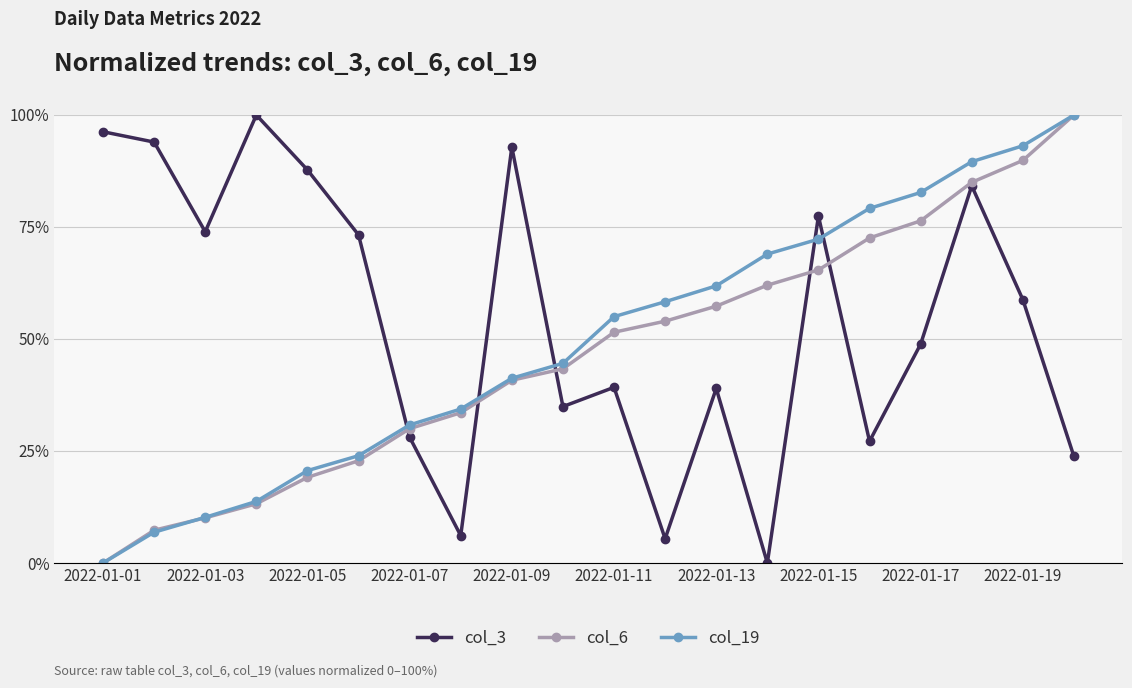

At how many categories does at least one series exceed 2?

20